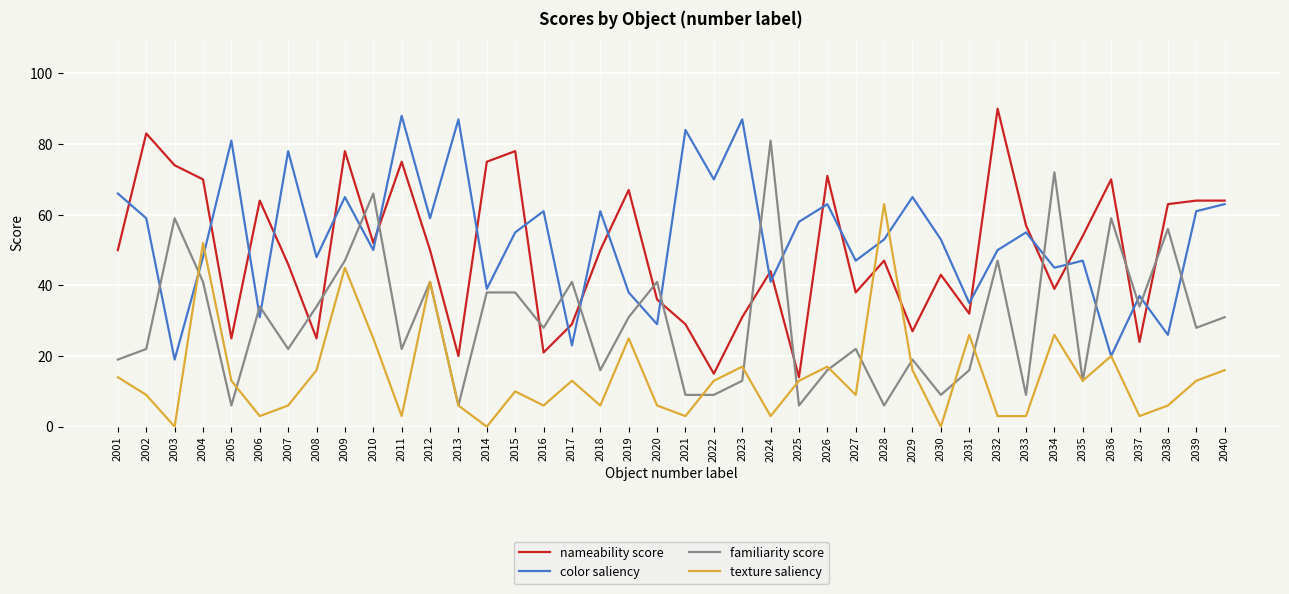

What is the total value across all series at 2012?

191